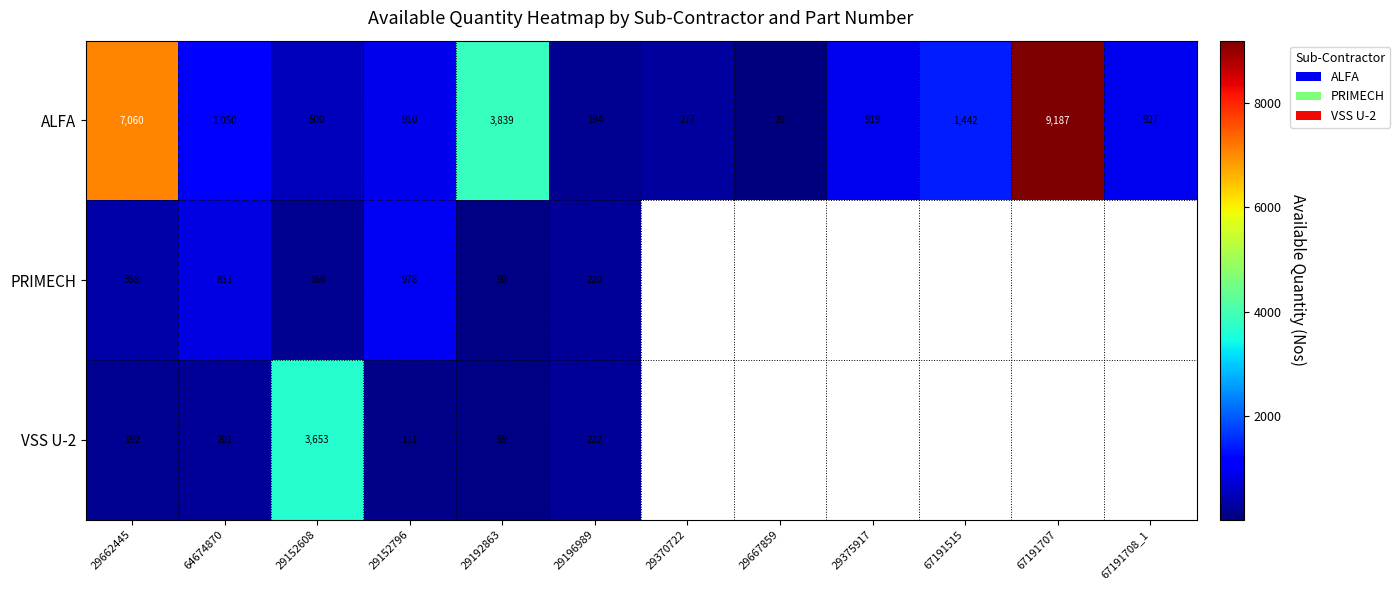

Rank the series at 29196989 from lowest to highest value.

ALFA, PRIMECH, VSS U-2